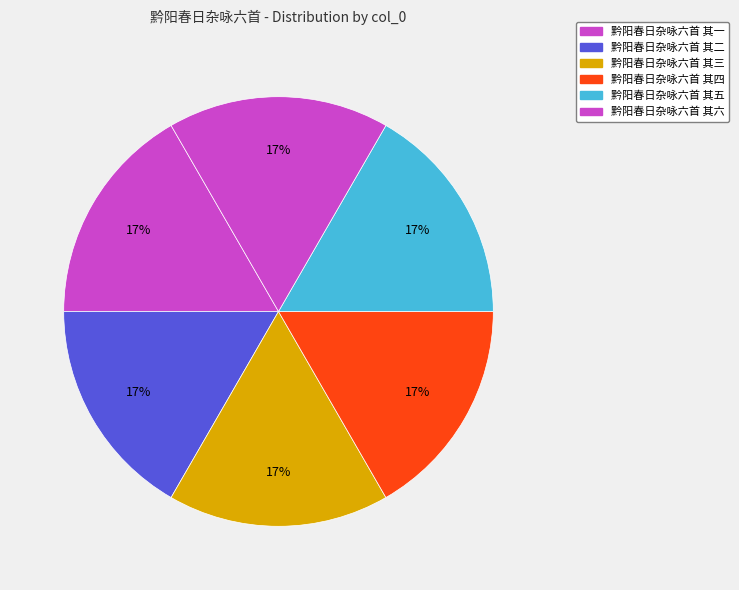

The 黔阳春日杂咏六首 其五 slice represents 9% of the pie. True or false?

False